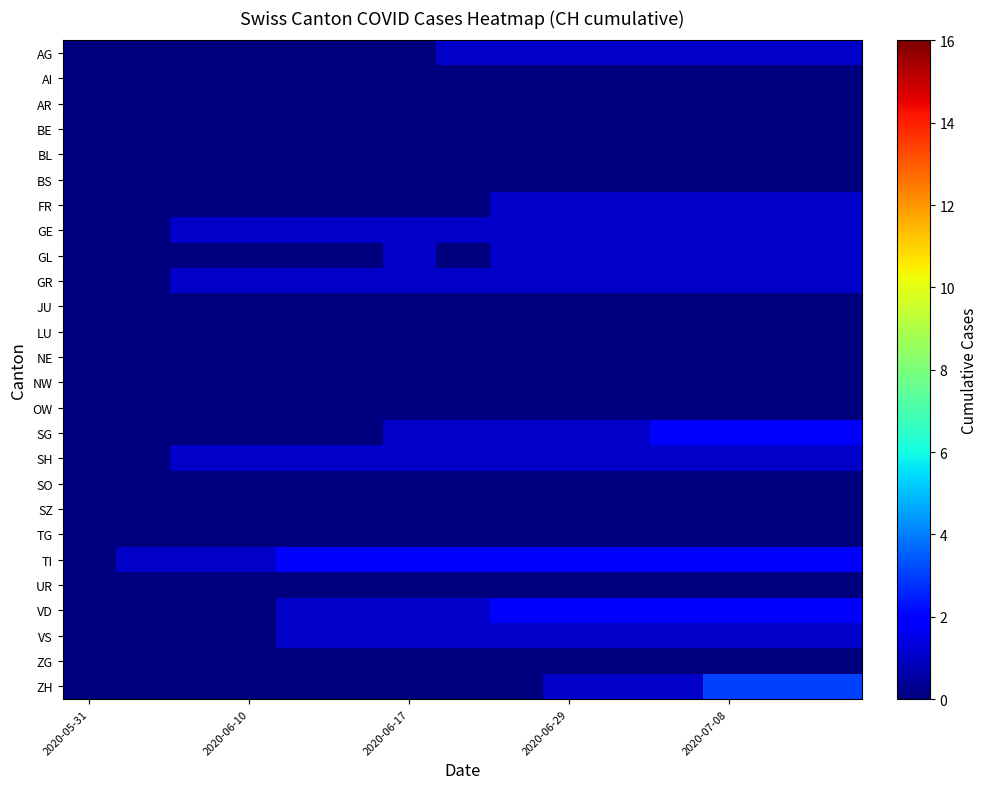

Reading left to right, what are all the values shown in this chart?

AG: 0	0	0	0	0	0	0	1	1	1	1	1	1	1	1
AI: 0	0	0	0	0	0	0	0	0	0	0	0	0	0	0
AR: 0	0	0	0	0	0	0	0	0	0	0	0	0	0	0
BE: 0	0	0	0	0	0	0	0	0	0	0	0	0	0	0
BL: 0	0	0	0	0	0	0	0	0	0	0	0	0	0	0
BS: 0	0	0	0	0	0	0	0	0	0	0	0	0	0	0
FR: 0	0	0	0	0	0	0	0	1	1	1	1	1	1	1
GE: 0	0	1	1	1	1	1	1	1	1	1	1	1	1	1
GL: 0	0	0	0	0	0	1	0	1	1	1	1	1	1	1
GR: 0	0	1	1	1	1	1	1	1	1	1	1	1	1	1
JU: 0	0	0	0	0	0	0	0	0	0	0	0	0	0	0
LU: 0	0	0	0	0	0	0	0	0	0	0	0	0	0	0
NE: 0	0	0	0	0	0	0	0	0	0	0	0	0	0	0
NW: 0	0	0	0	0	0	0	0	0	0	0	0	0	0	0
OW: 0	0	0	0	0	0	0	0	0	0	0	0	0	0	0
SG: 0	0	0	0	0	0	1	1	1	1	1	2	2	2	2
SH: 0	0	1	1	1	1	1	1	1	1	1	1	1	1	1
SO: 0	0	0	0	0	0	0	0	0	0	0	0	0	0	0
SZ: 0	0	0	0	0	0	0	0	0	0	0	0	0	0	0
TG: 0	0	0	0	0	0	0	0	0	0	0	0	0	0	0
TI: 0	1	1	1	2	2	2	2	2	2	2	2	2	2	2
UR: 0	0	0	0	0	0	0	0	0	0	0	0	0	0	0
VD: 0	0	0	0	1	1	1	1	2	2	2	2	2	2	2
VS: 0	0	0	0	1	1	1	1	1	1	1	1	1	1	1
ZG: 0	0	0	0	0	0	0	0	0	0	0	0	0	0	0
ZH: 0	0	0	0	0	0	0	0	0	1	1	1	3	3	3